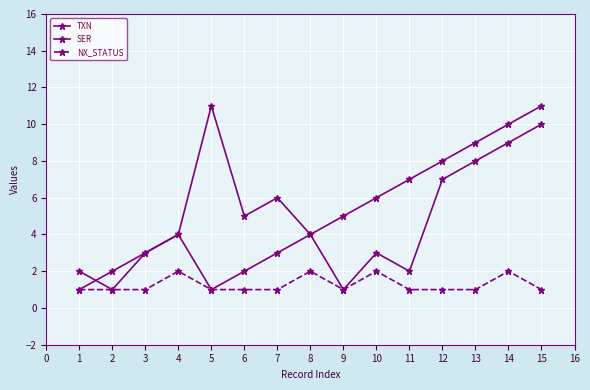

Is this an area chart (filled region under the line)?

No